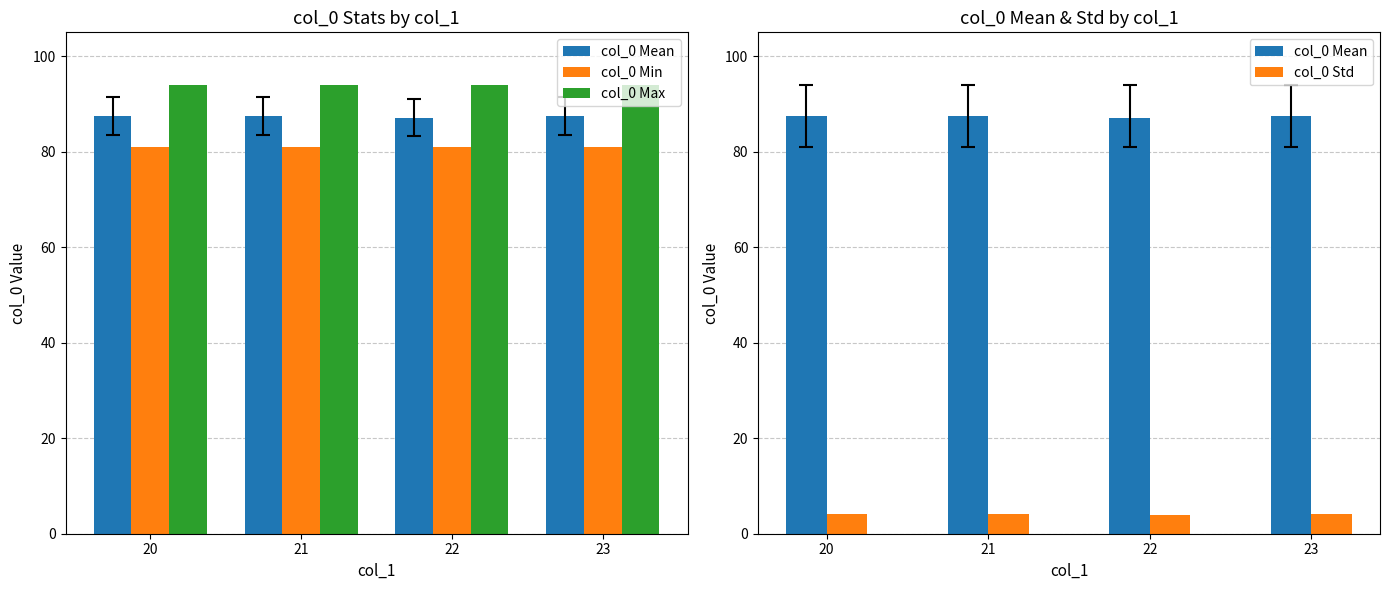

What is the sum of all col_0 Std values?

16.0